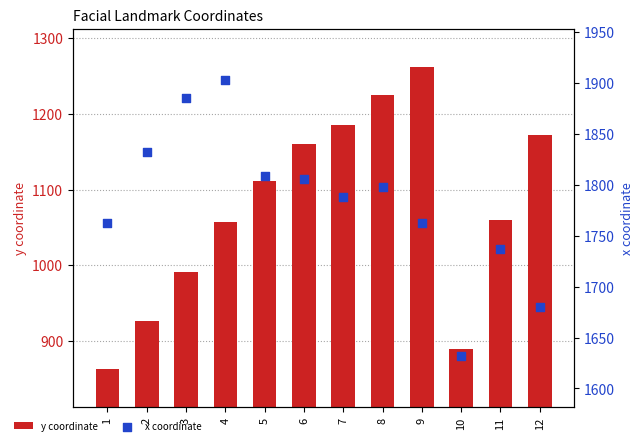

Which series reaches the maximum Y coordinate?

x coordinate